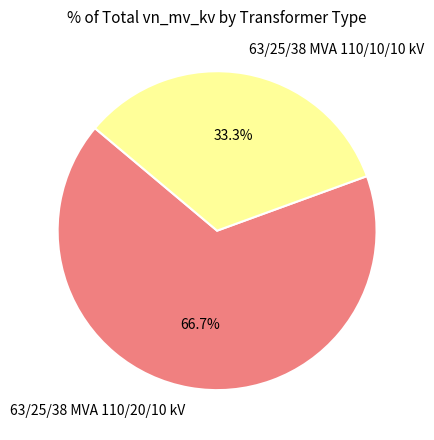

Is it true that 63/25/38 MVA 110/20/10 kV is 78% of the pie?

False